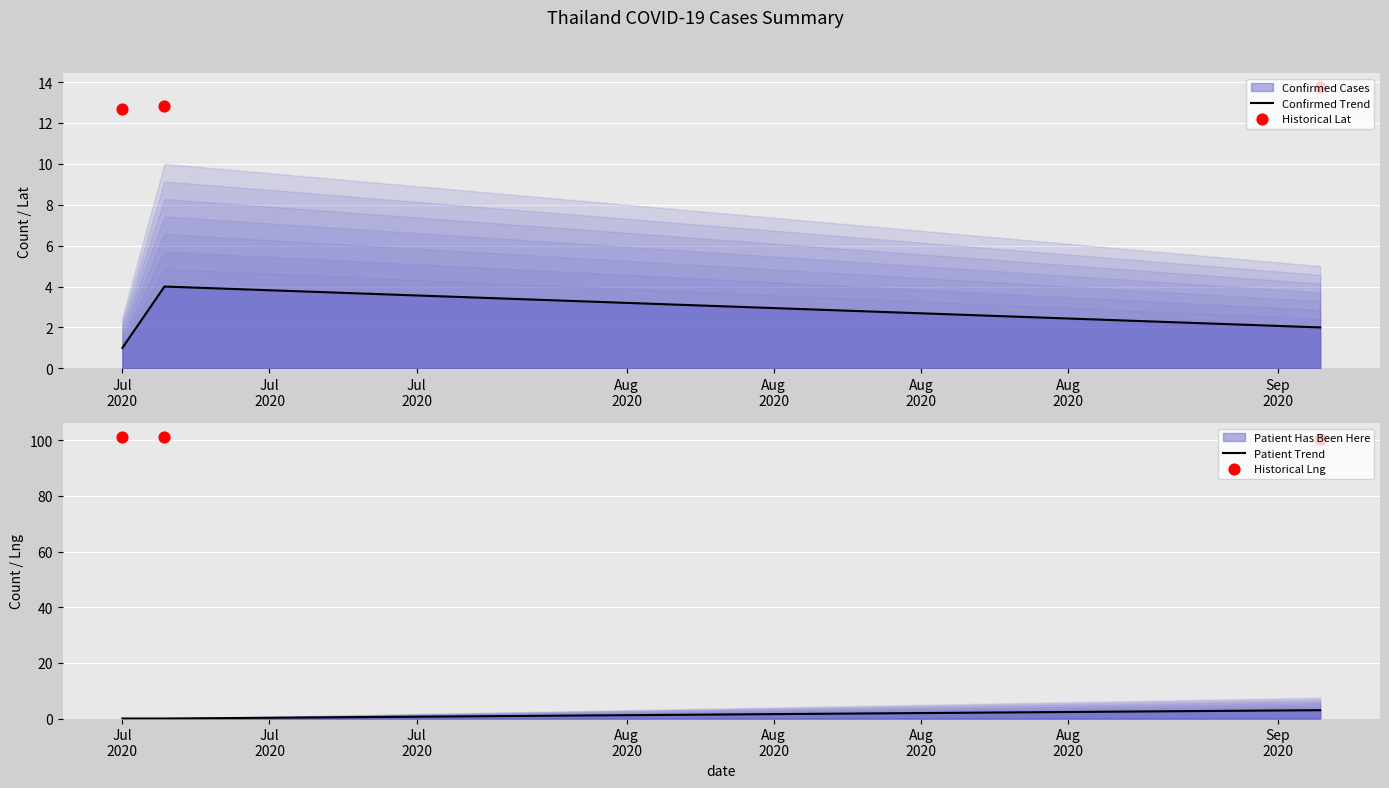

Which series reaches the maximum Y coordinate?

Historical Lng